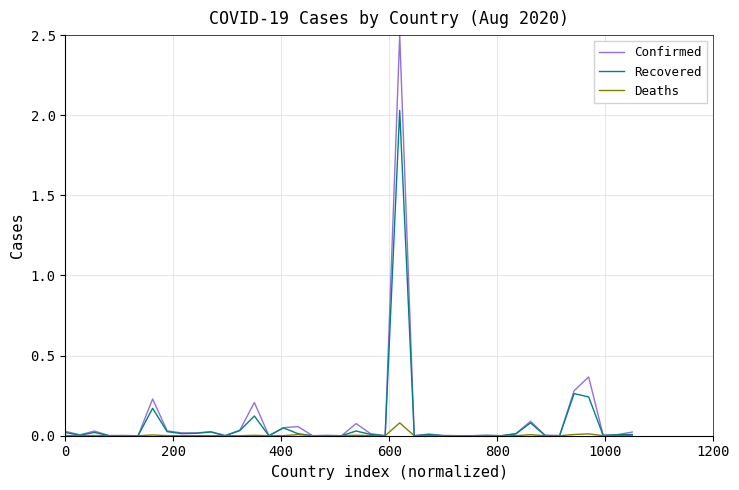

Rank the series by their maximum value, from highest to lowest.

Confirmed, Recovered, Deaths